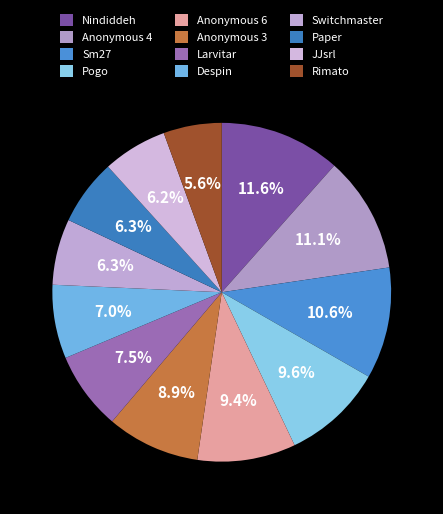

Rank the categories by value from highest to lowest.

Nindiddeh, Anonymous 4, Sm27, Pogo, Anonymous 6, Anonymous 3, Larvitar, Despin, Switchmaster, Paper, JJsrl, Rimato